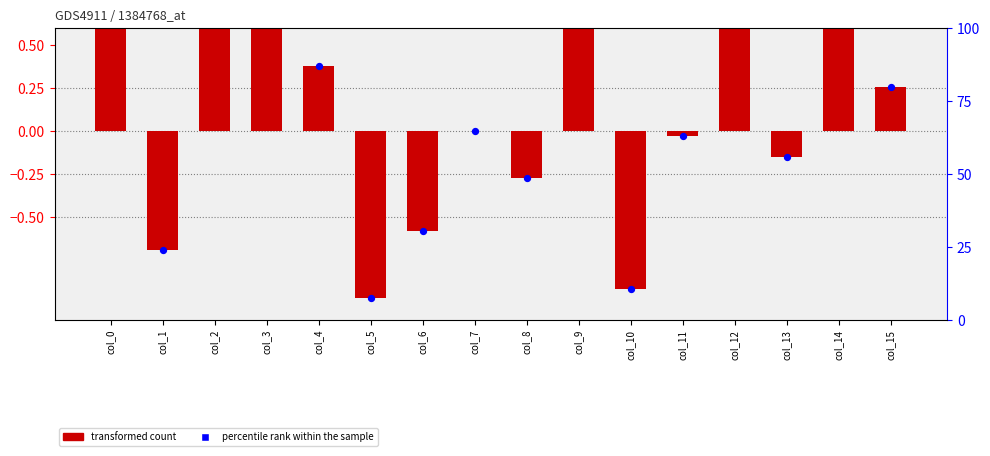

Is the value of transformed count at col_13 greater than the value of percentile rank within the sample at col_2?

No